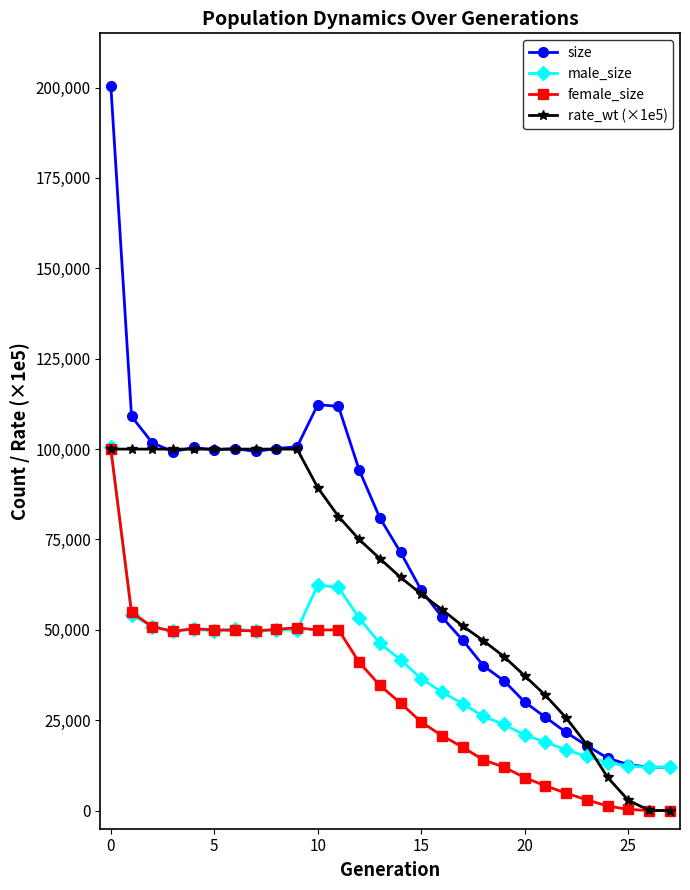

How many data points in male_size are less than 46290?

14